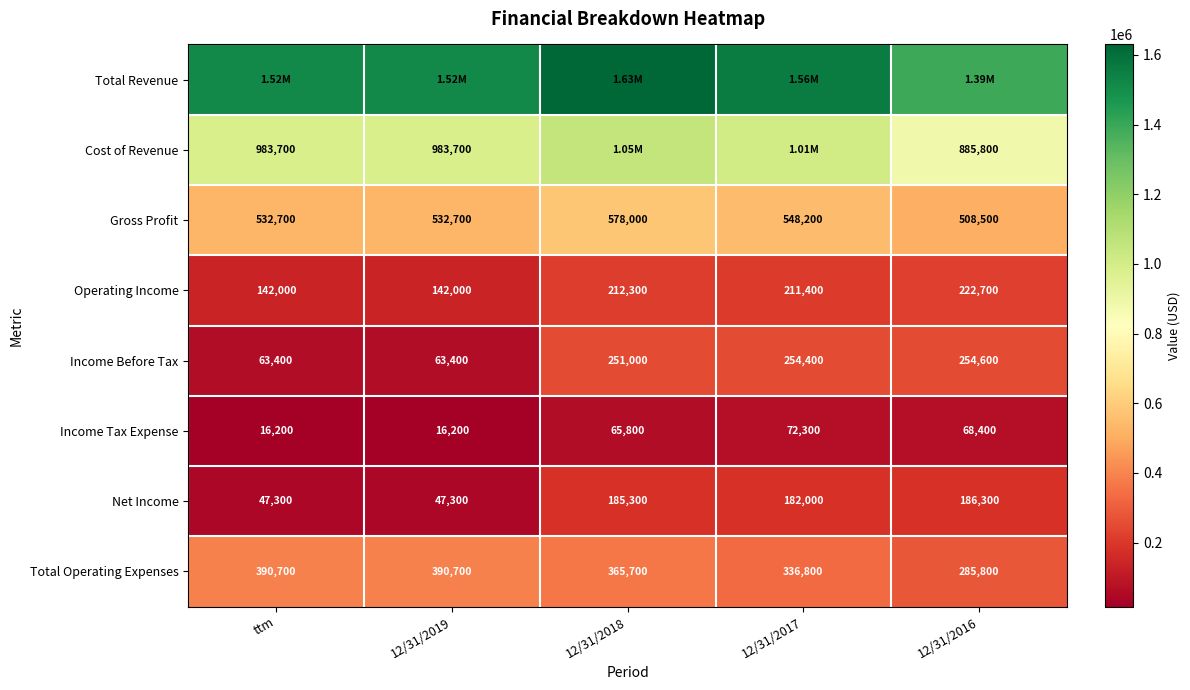

What is the difference between the Operating Income values at 12/31/2019 and 12/31/2017?

69400